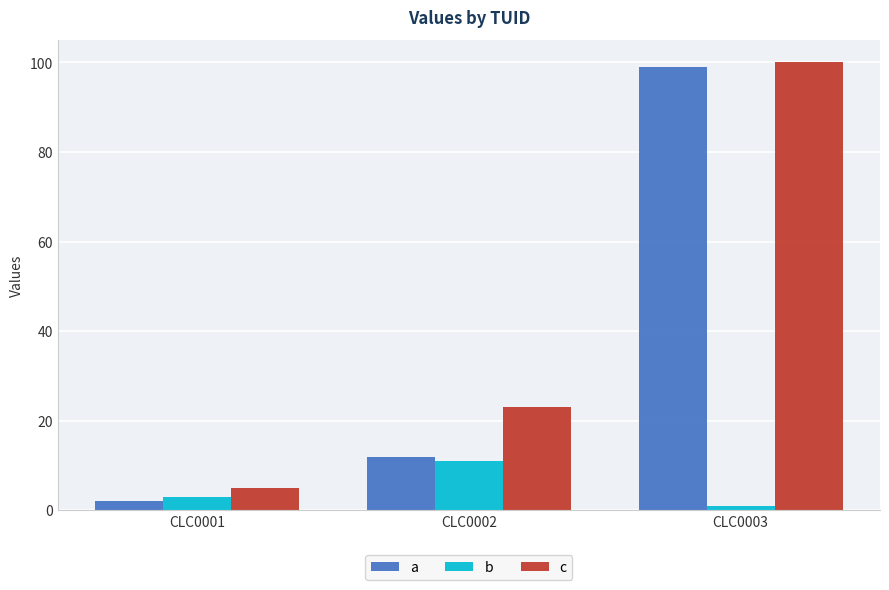

At which category is the sum across all series the highest?

CLC0003